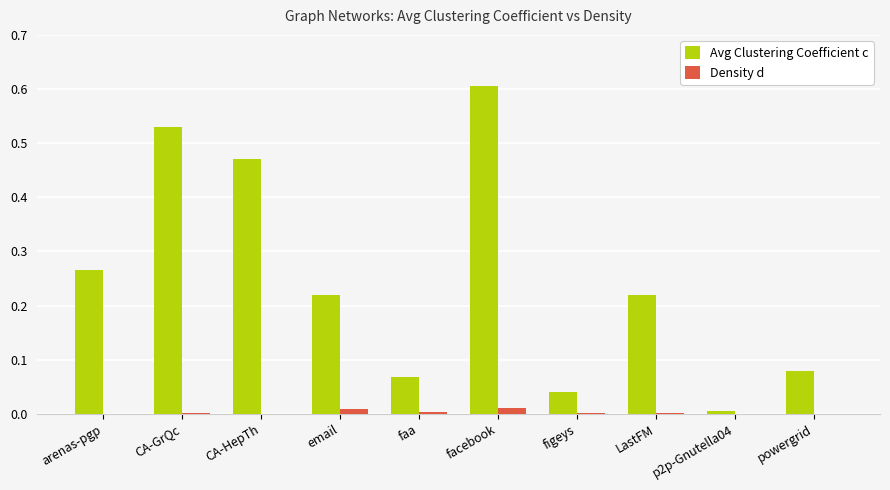

True or false: Density d has a value of 0.0 at faa.

True